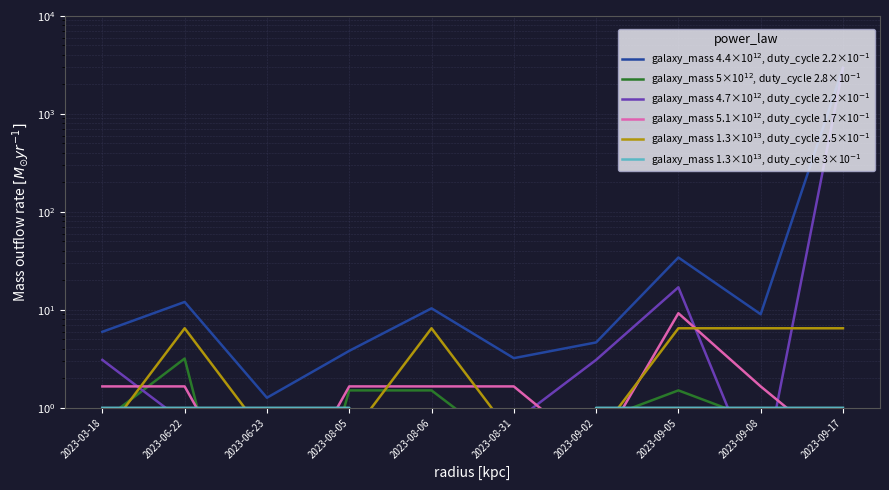

How many interior local peaks does the galaxy_mass 5×10$^{12}$, duty_cycle 2.8×10$^{-1}$ series have?

2